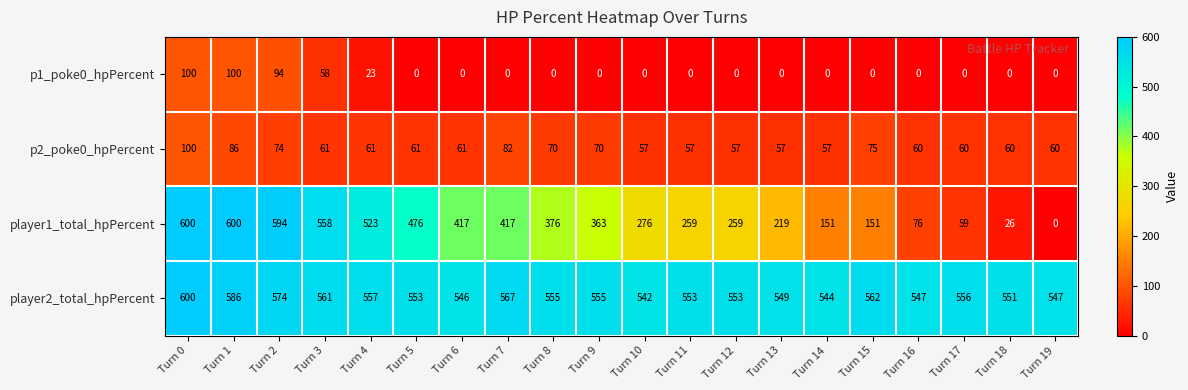

Which series has the largest total across all categories?

player2_total_hpPercent